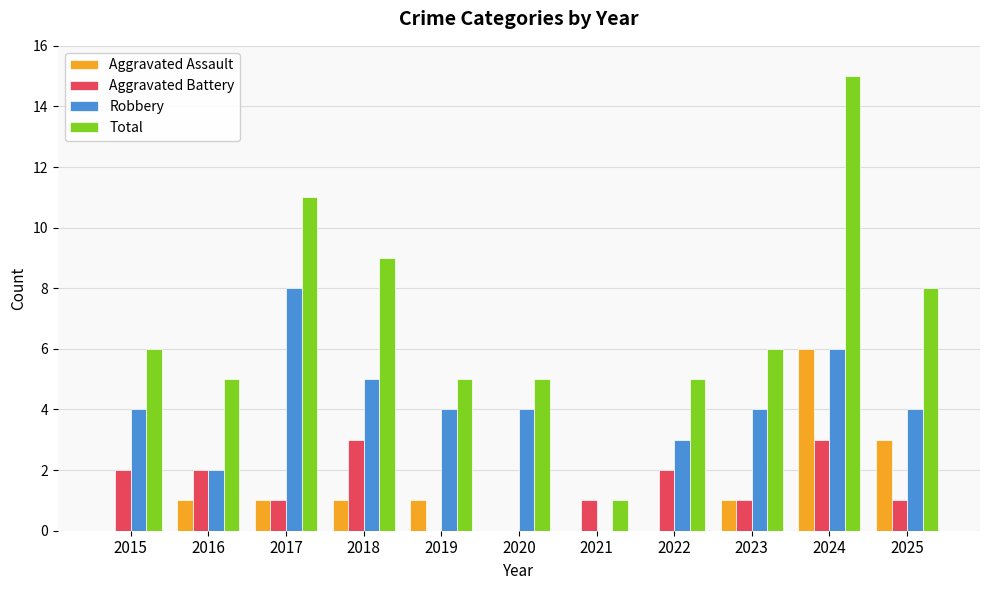

What is the total value across all series at 2022?

10